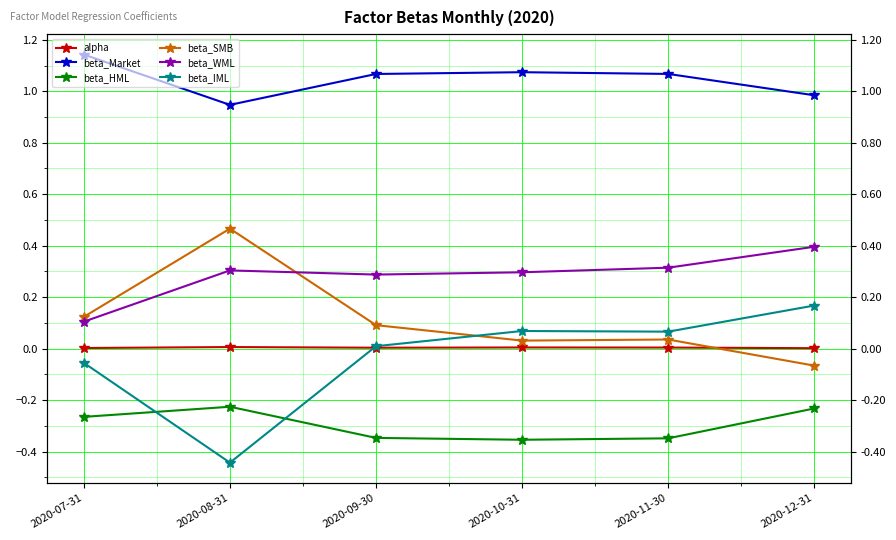

The beta_HML series shows -0.5 at 2020-10-31. True or false?

False